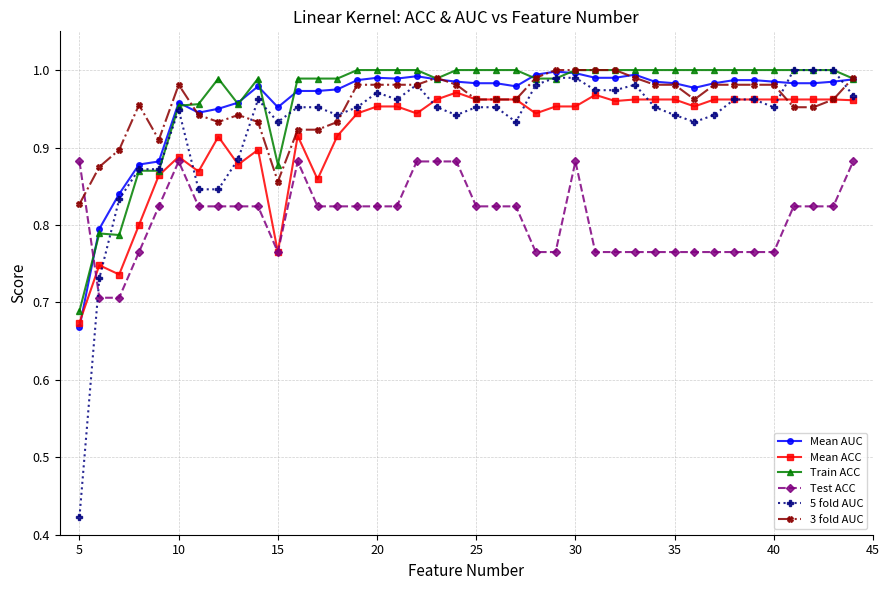

True or false: 3 fold AUC has more than 2 points higher than both neighbors.

True